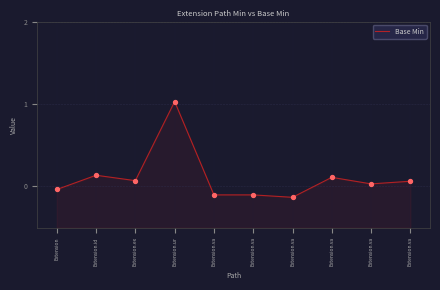

What is the change in value from Extension.id to Extension.va?

-0.2